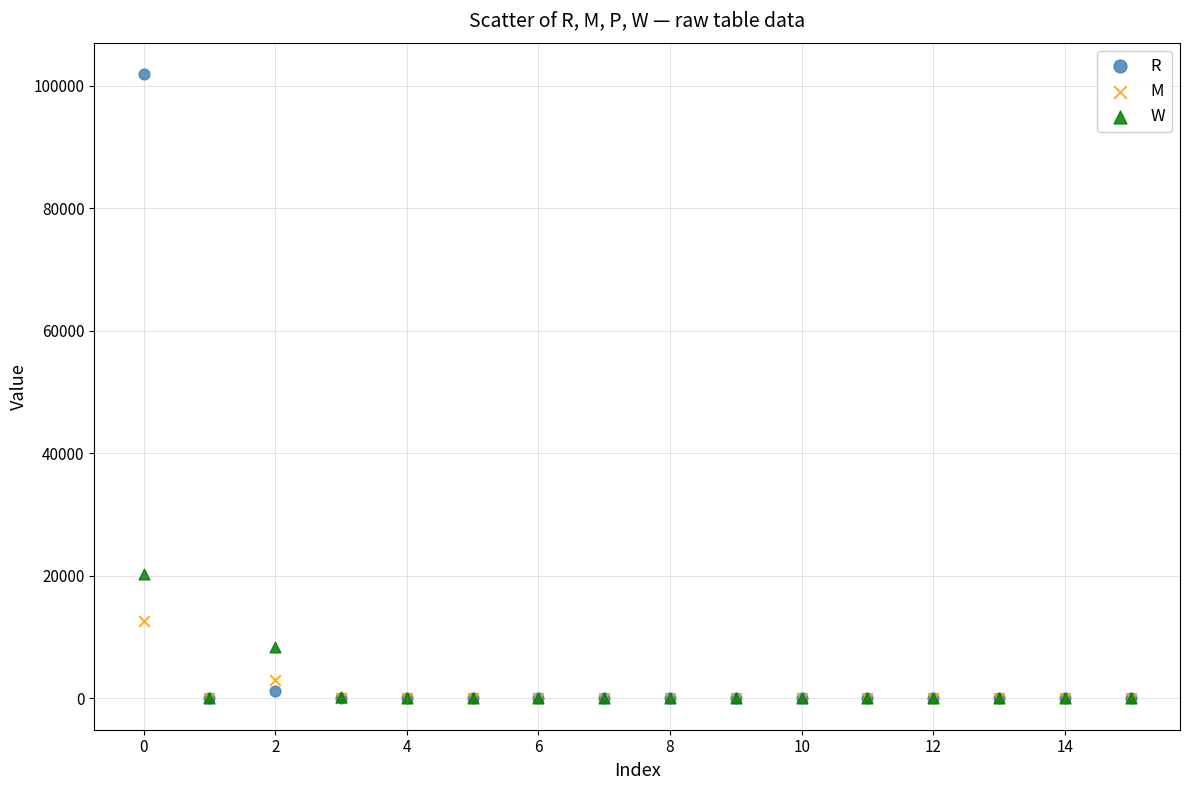

Across all series, what Y value is closest to 50948?

20233.0